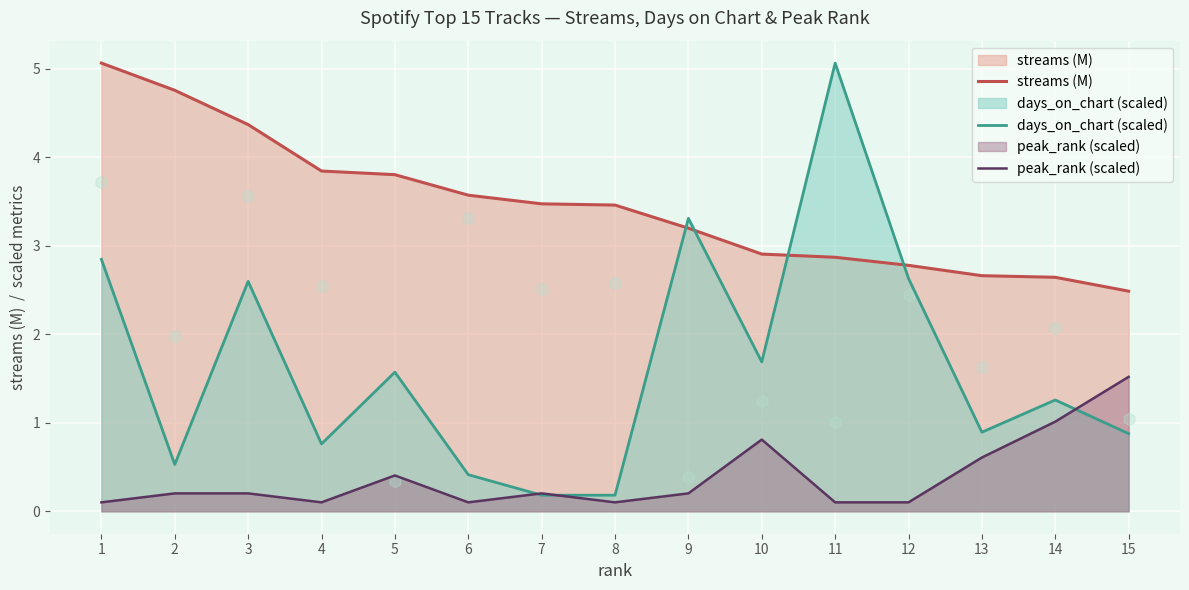

Which series contains the lowest Y value?

peak_rank (scaled)